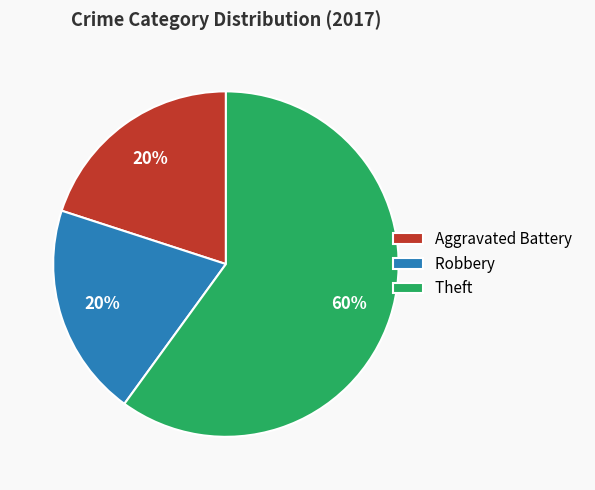

How many slices are in this pie chart?

3